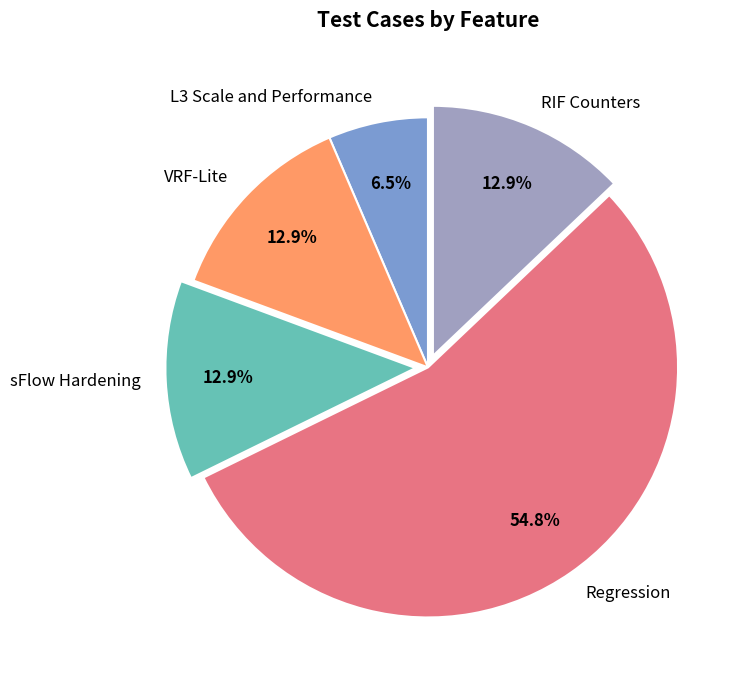

Which category accounts for the majority?

Regression